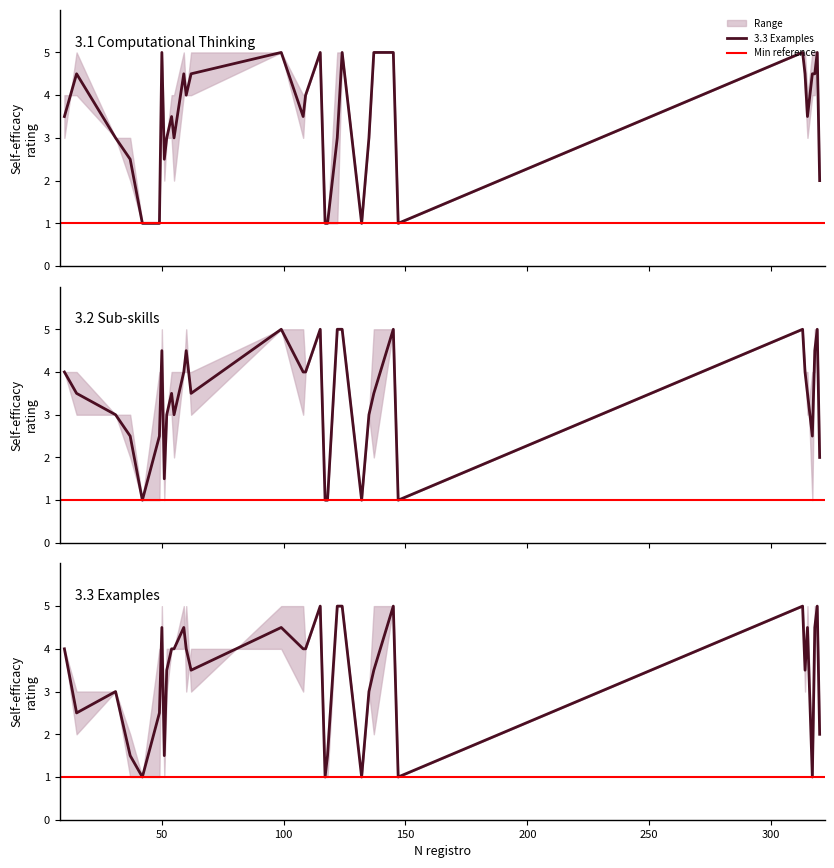

List the labels in order of 3.1 Computational Thinking value, largest first.

15, 50, 59, 62, 99, 115, 124, 137, 145, 313, 314, 317, 318, 319, 54, 55, 60, 108, 109, 315, 10, 31, 51, 52, 135, 146, 37, 320, 42, 49, 117, 118, 122, 132, 147